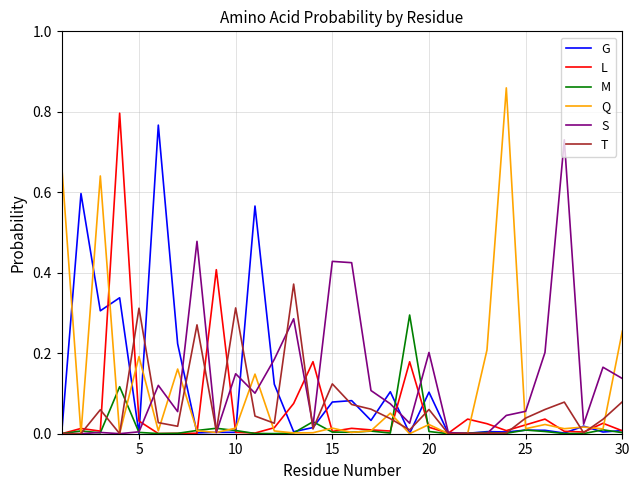

Which series has the largest range (max minus min)?

Q